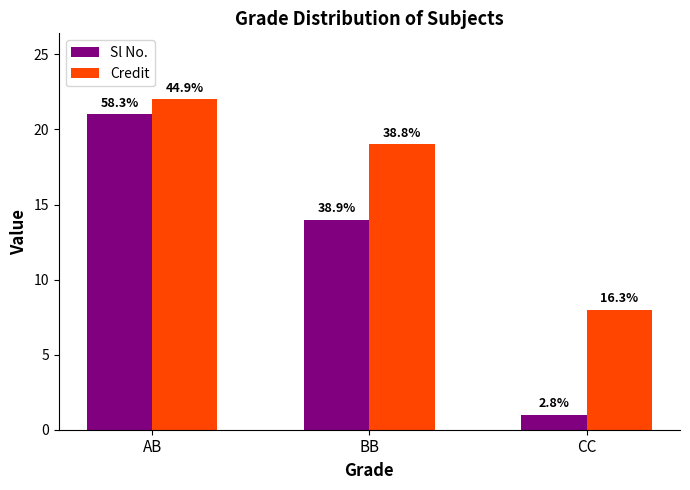

List the labels in order of Credit value, smallest first.

CC, BB, AB